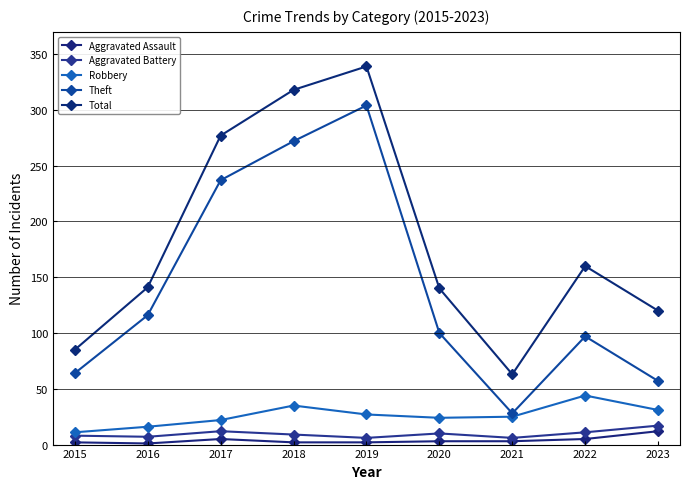

What is the spread (max minus min) of values at 2016?

140